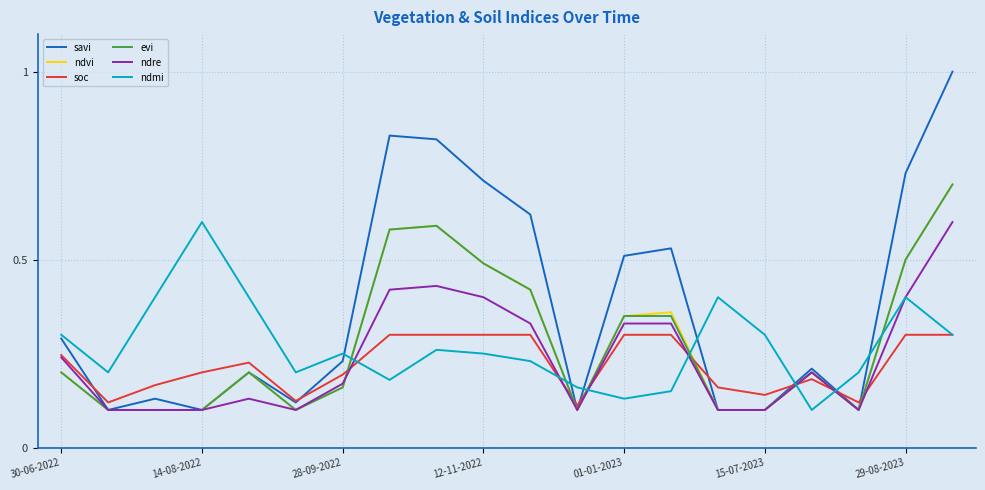

Which series has the largest total across all categories?

savi